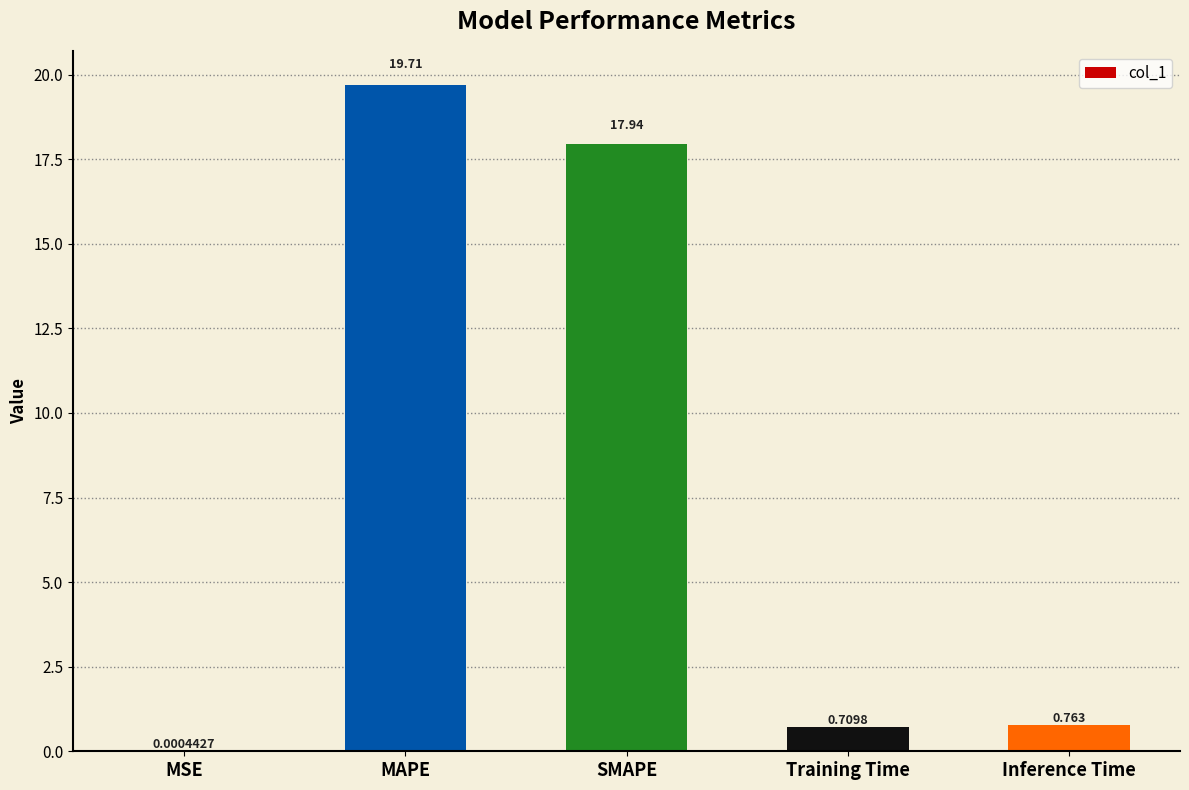

Between MSE and Inference Time, which is larger?

Inference Time